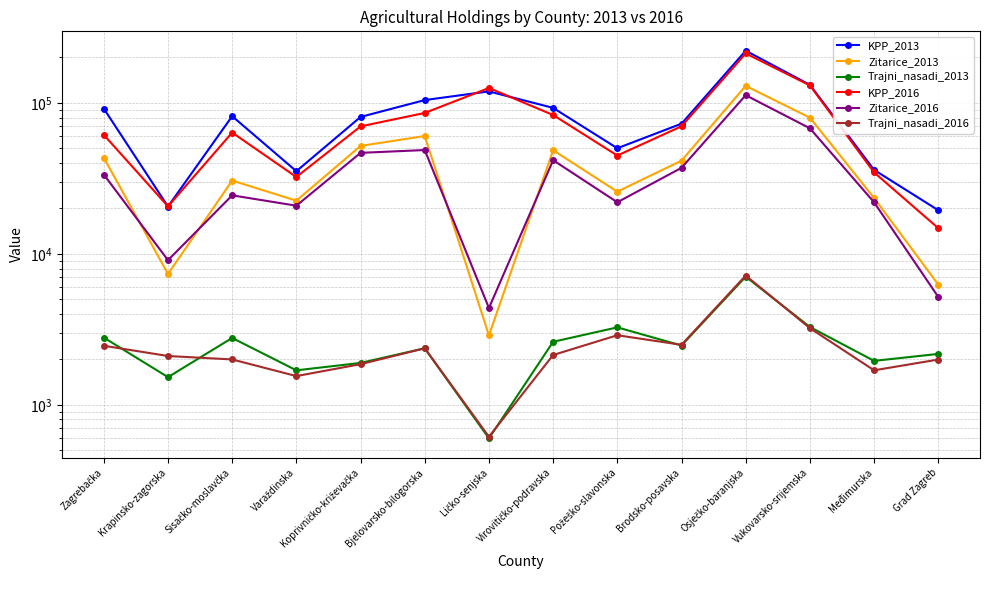

Where is the first local minimum for Zitarice_2013?

Krapinsko-zagorska